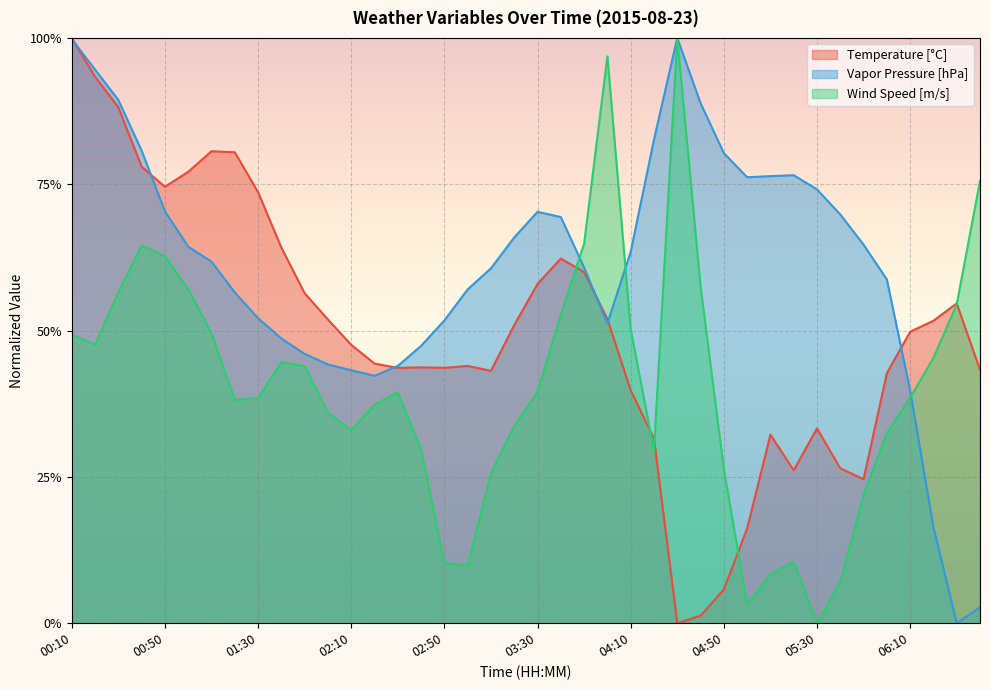

What is the maximum value shown in the chart?

1.0